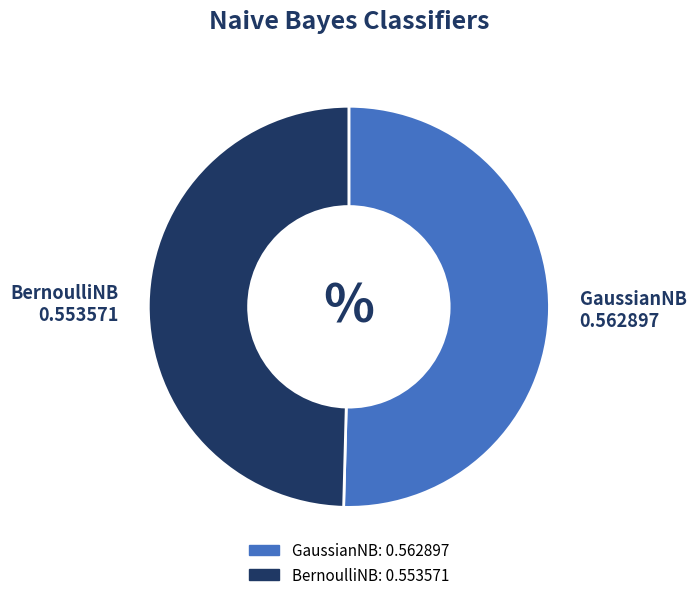

Is the sum of BernoulliNB and GaussianNB greater than half?

Yes